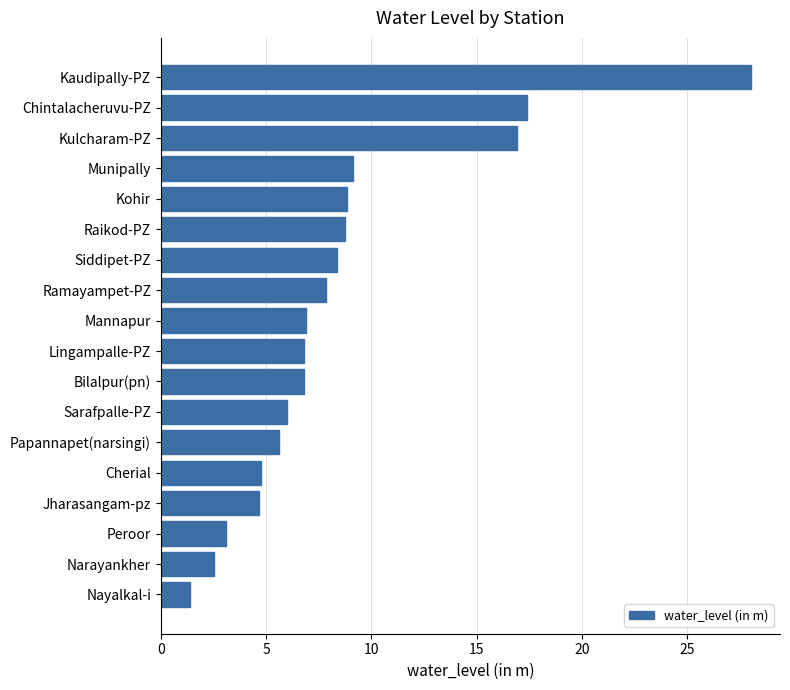

What is the sum of all values?

153.7